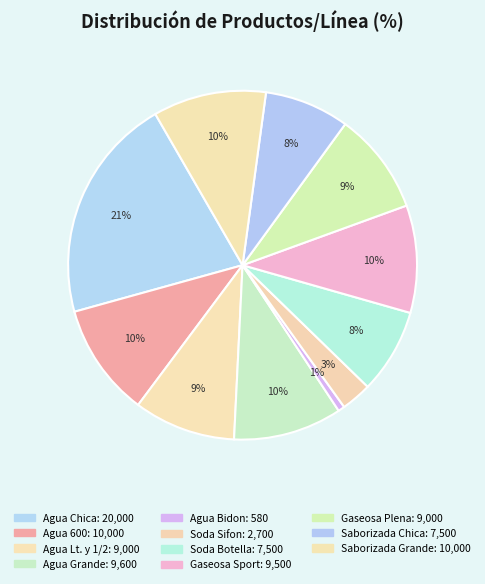

To the nearest percent, what is the combined percentage of Agua Chica and Agua Lt. y 1/2?

30%